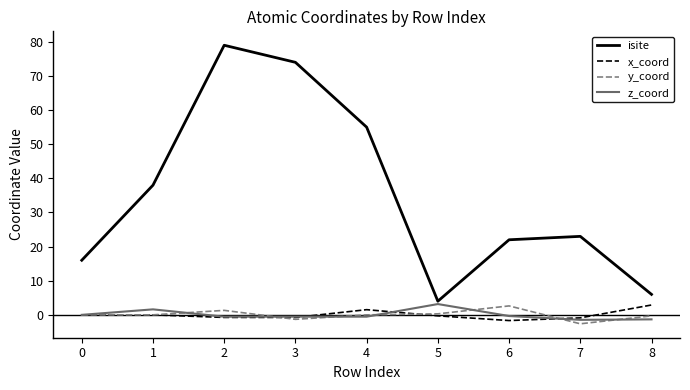

How many lines are shown in the chart?

4